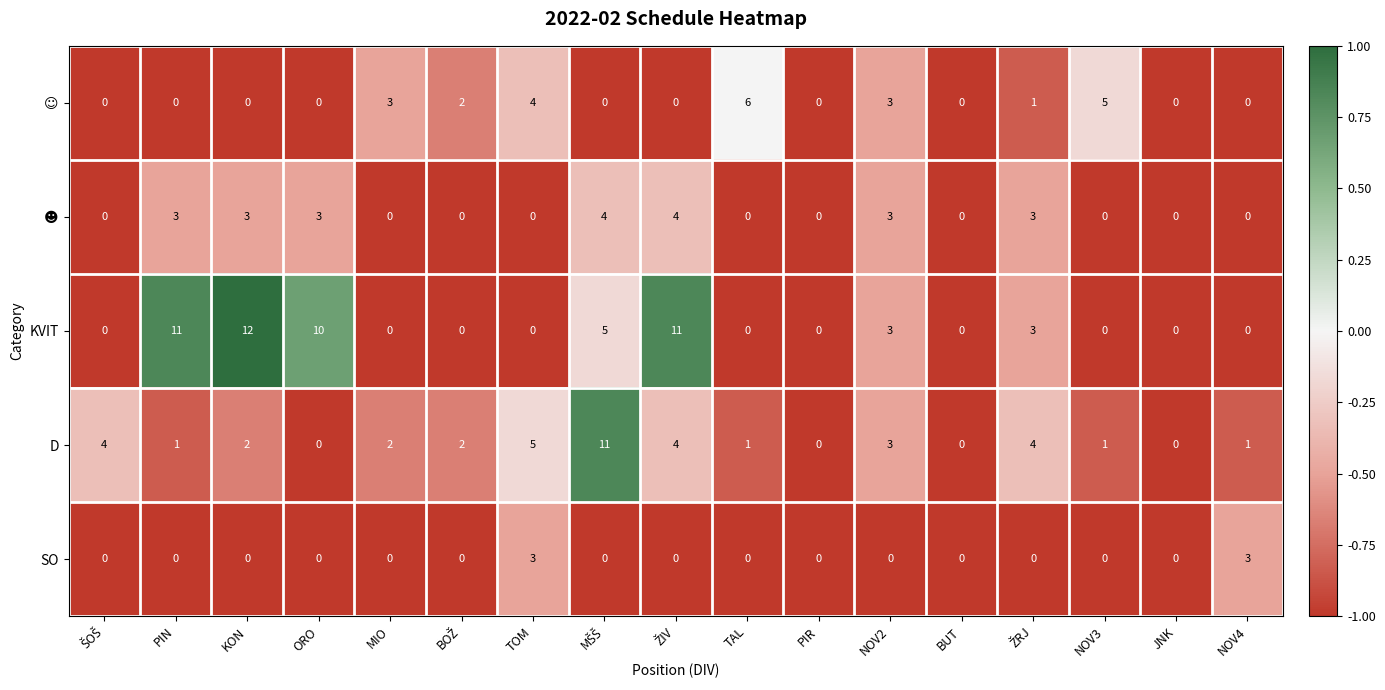

At which label is D closest to 5?

TOM